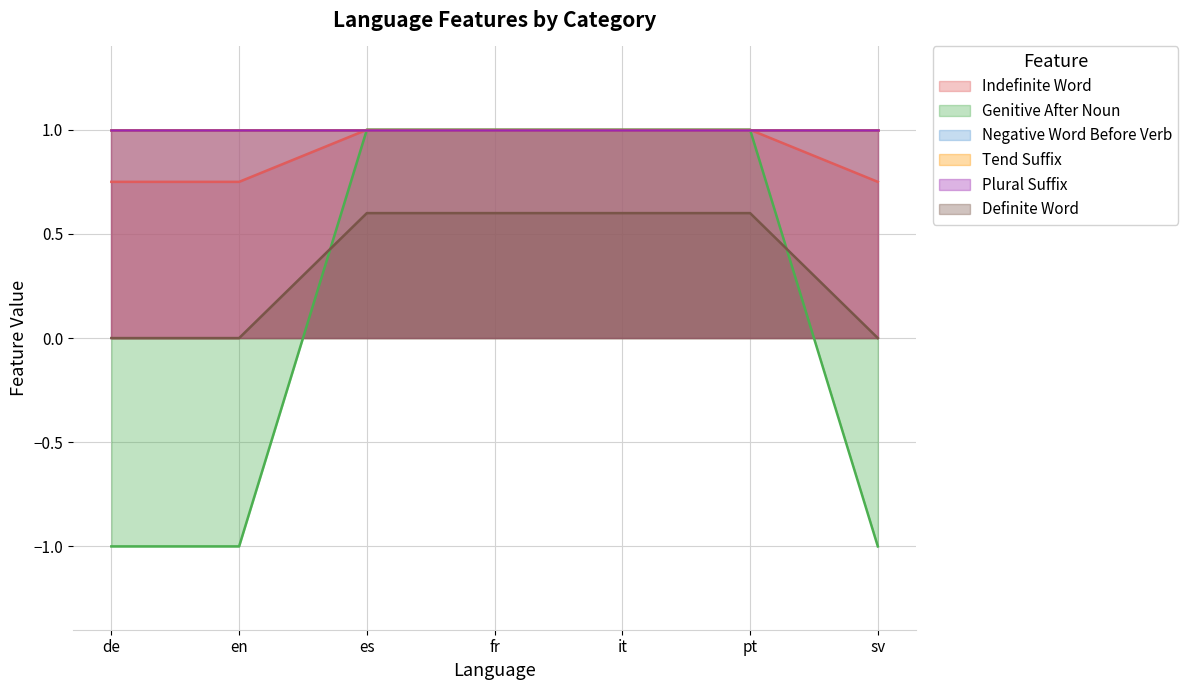

Does the chart display data point markers on the line(s)?

No